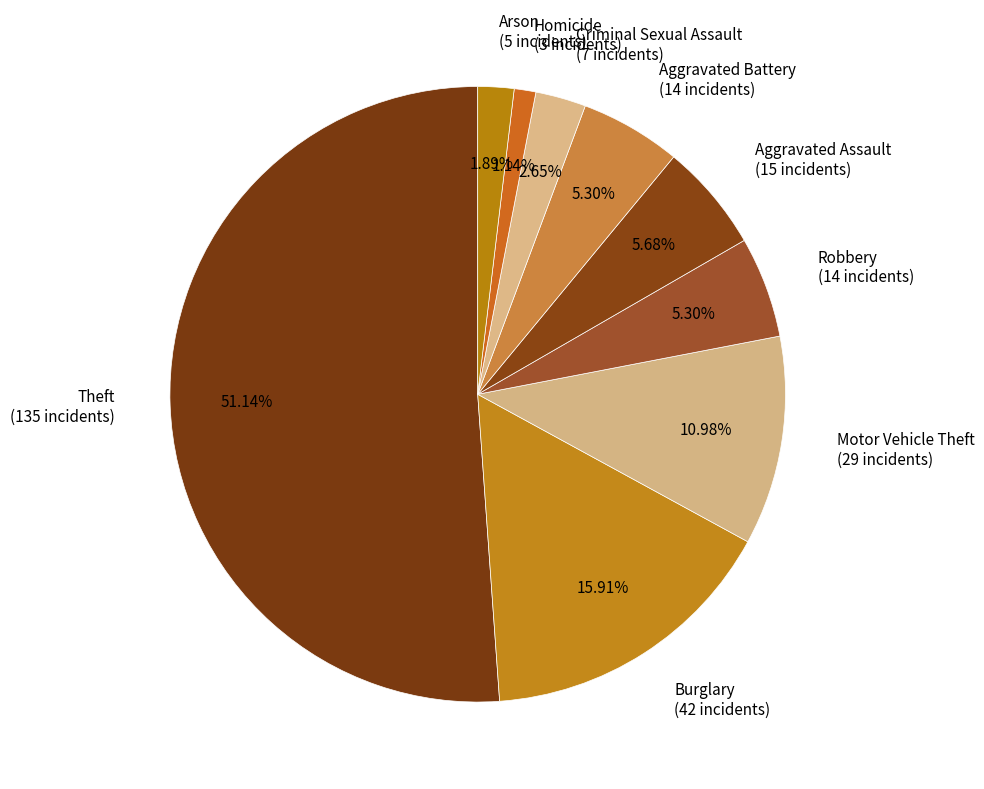

How many slices are in this pie chart?

9